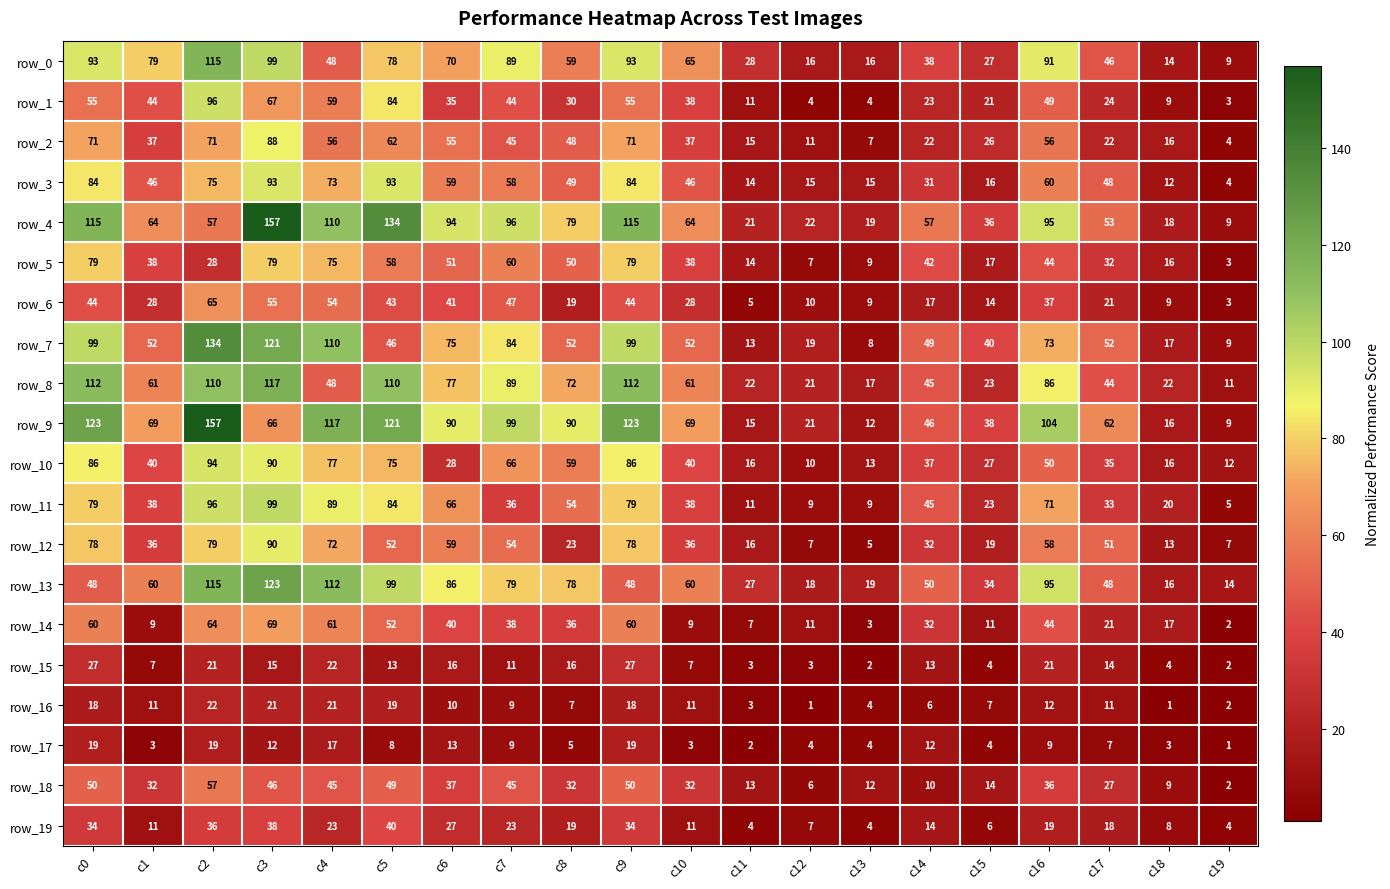

What is the difference between the maximum and second lowest values in the row_1 series?

92